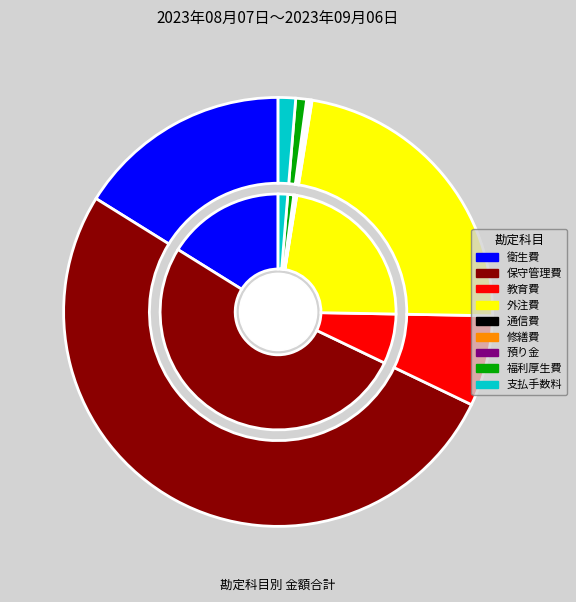

To the nearest percent, what is the average slice percentage?

11%